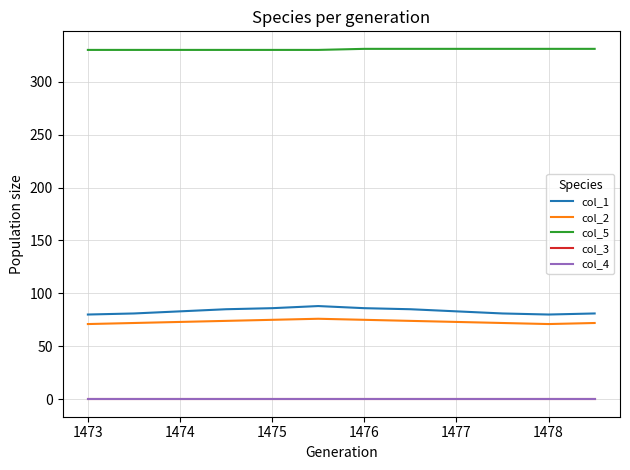

What is the maximum value shown in the chart?

331.0